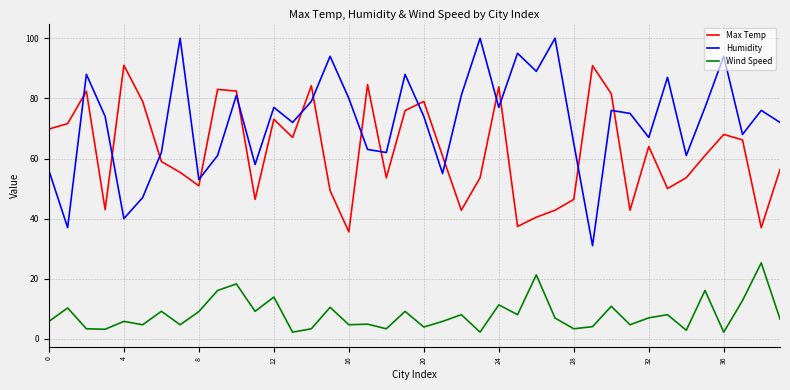

What is the average value of the Wind Speed series?

8.1